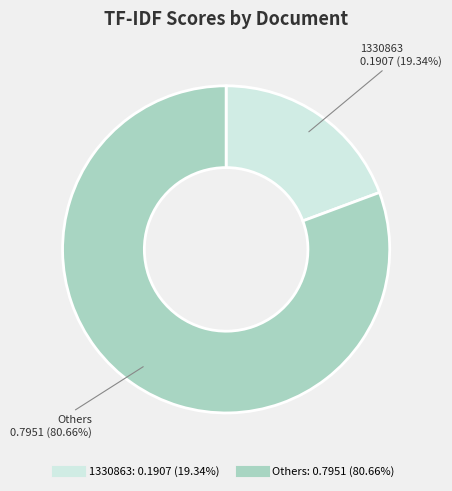

Is there a majority slice in this chart?

Yes